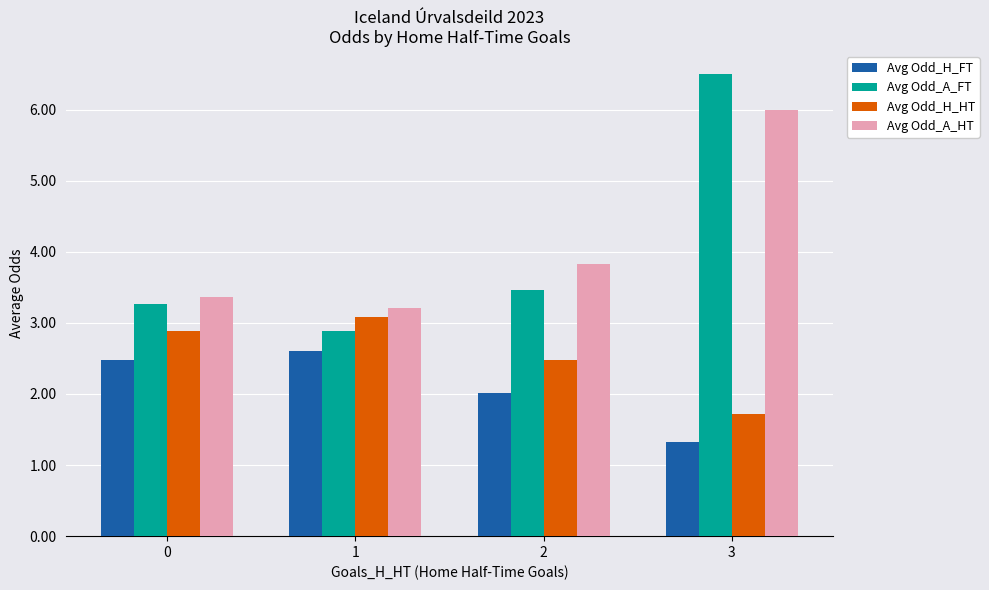

What value does the Avg Odd_H_HT series have at 3?

1.7